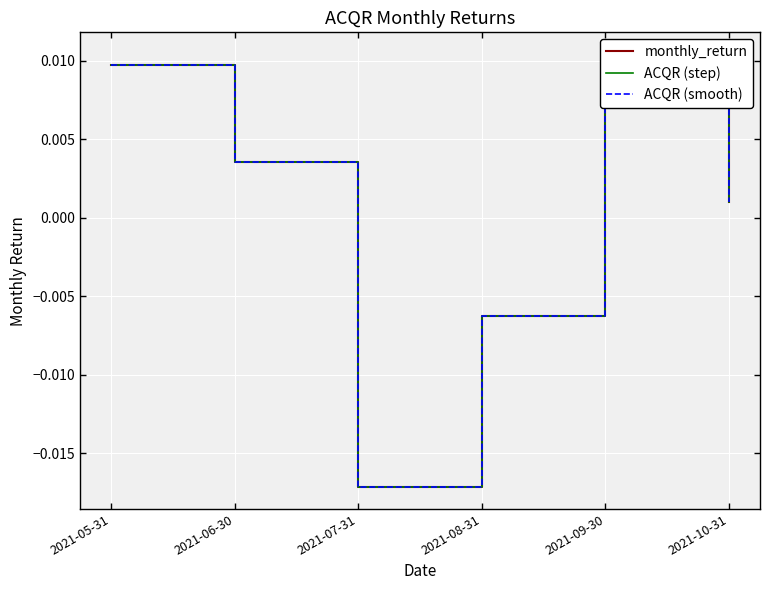

True or false: ACQR (step) has a value of 0.0 at 2021-09-30.

True